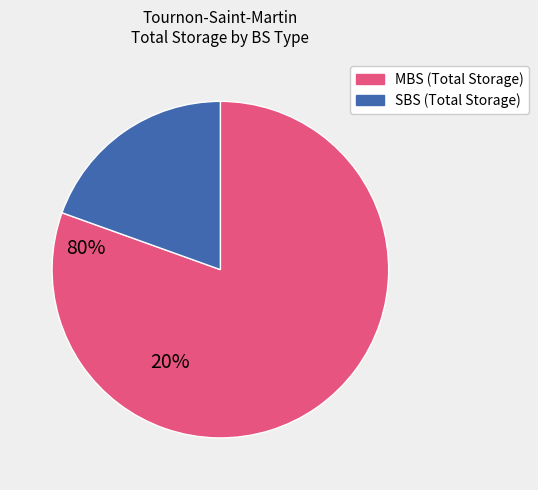

Is there a majority slice in this chart?

Yes